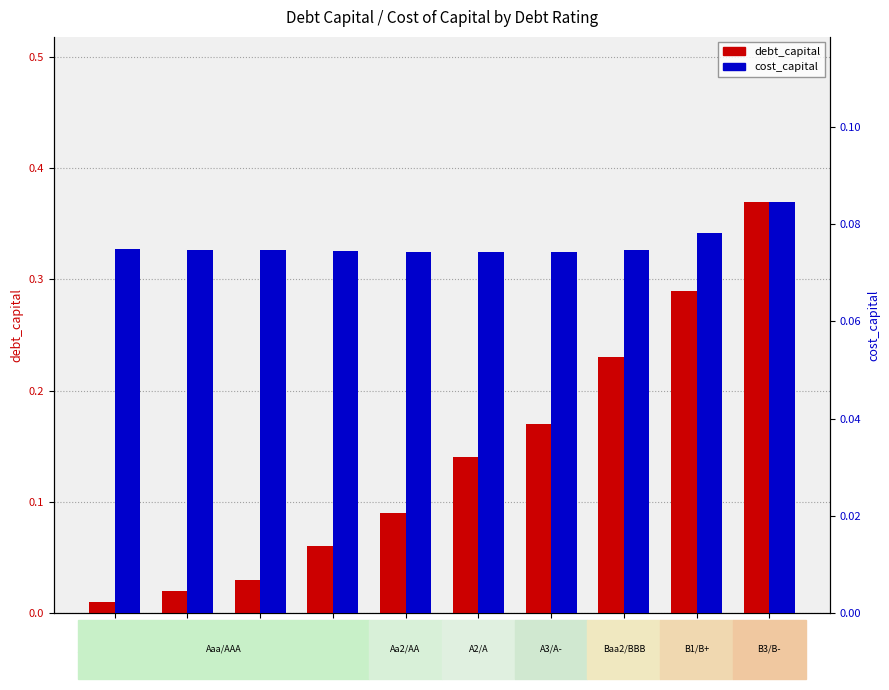

Is the value of cost_capital at dc=0.01
(Aaa/AAA) greater than the value of debt_capital at dc=0.37
(B3/B-)?

No